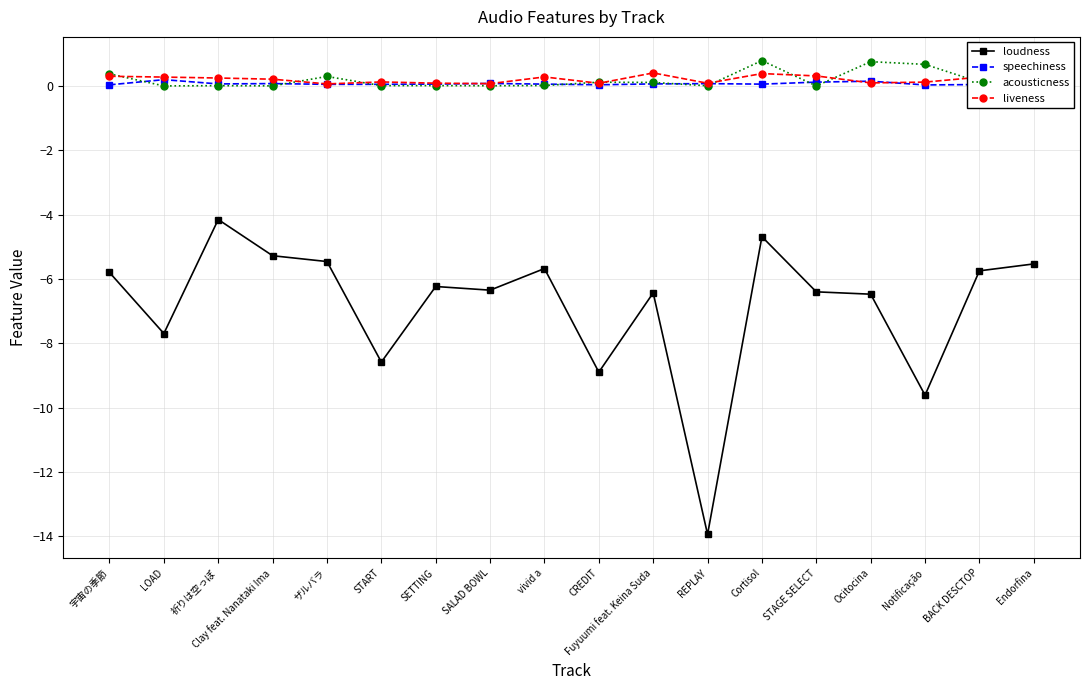

Is it true that loudness equals -5.7 at BACK DESCTOP?

True